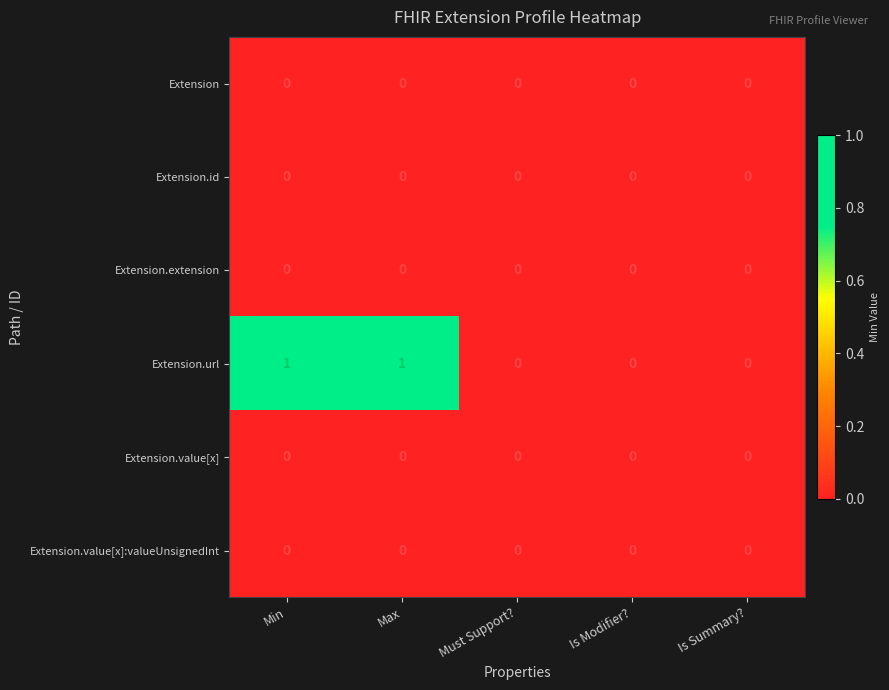

Rank the categories by Extension value from lowest to highest.

Min, Max, Must Support?, Is Modifier?, Is Summary?